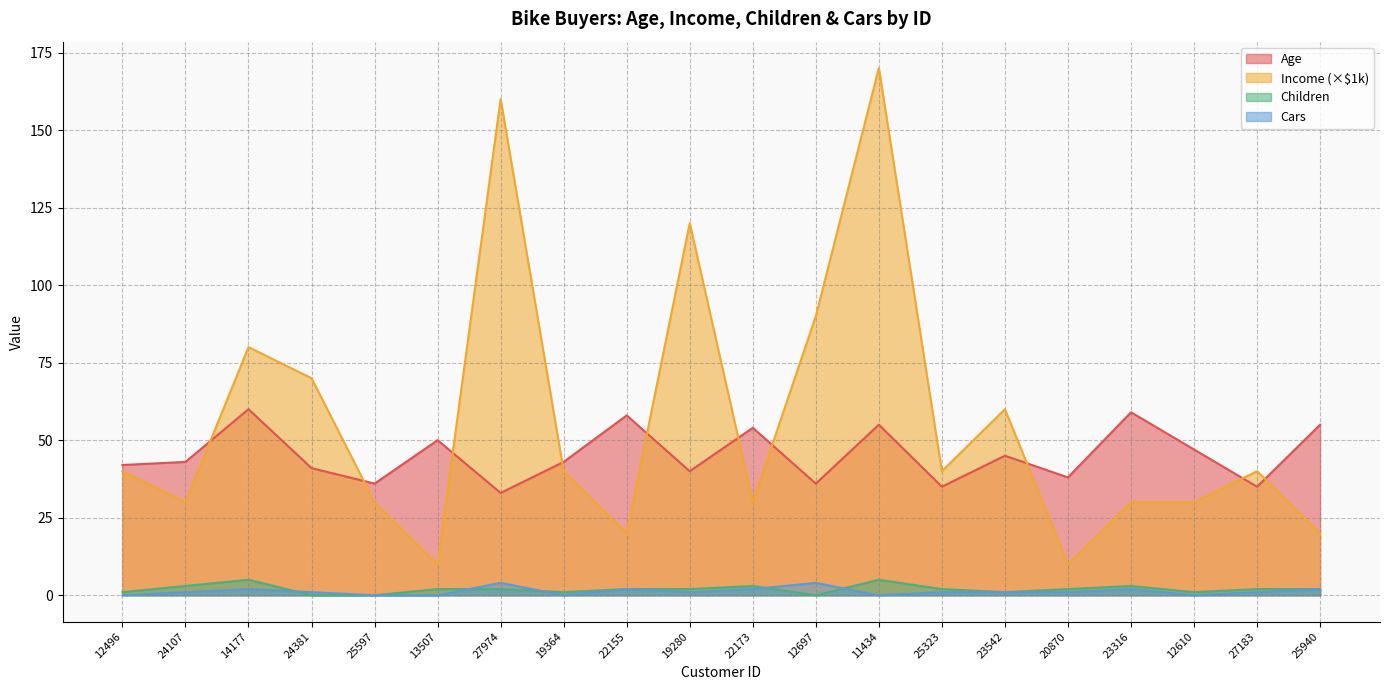

Rank the series at 23316 from lowest to highest value.

Cars, Children, Income, Age